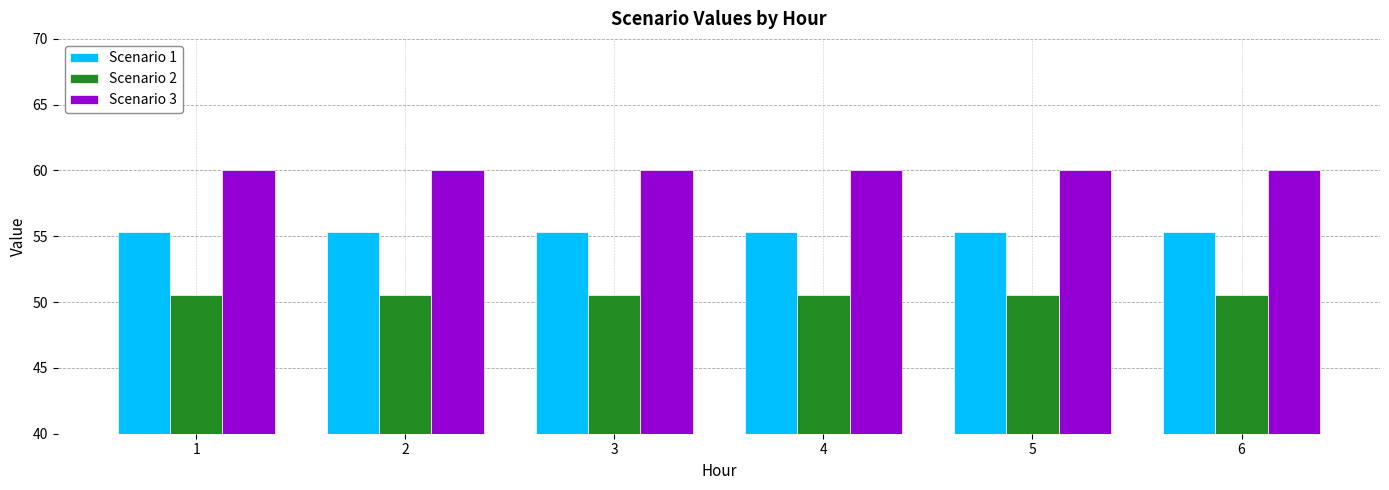

What is the maximum value shown in the chart?

60.0